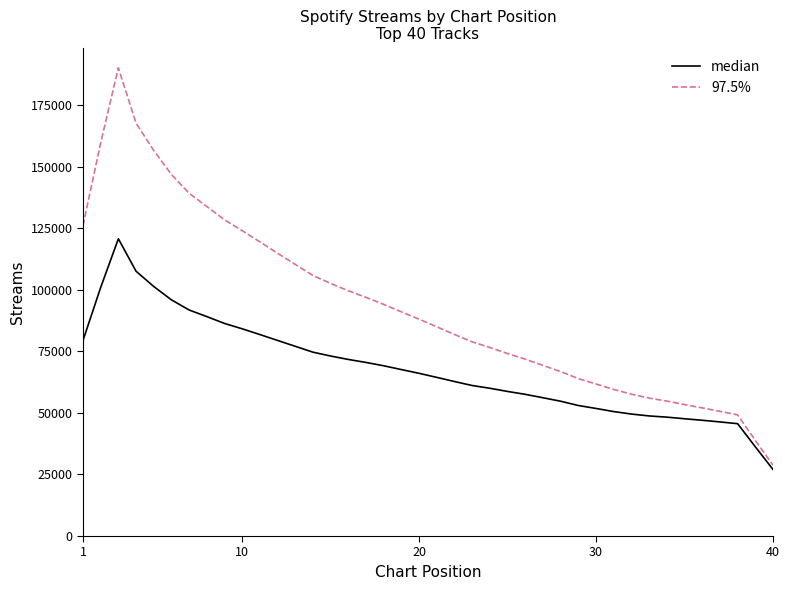

What is the minimum value shown in the chart?

27036.2